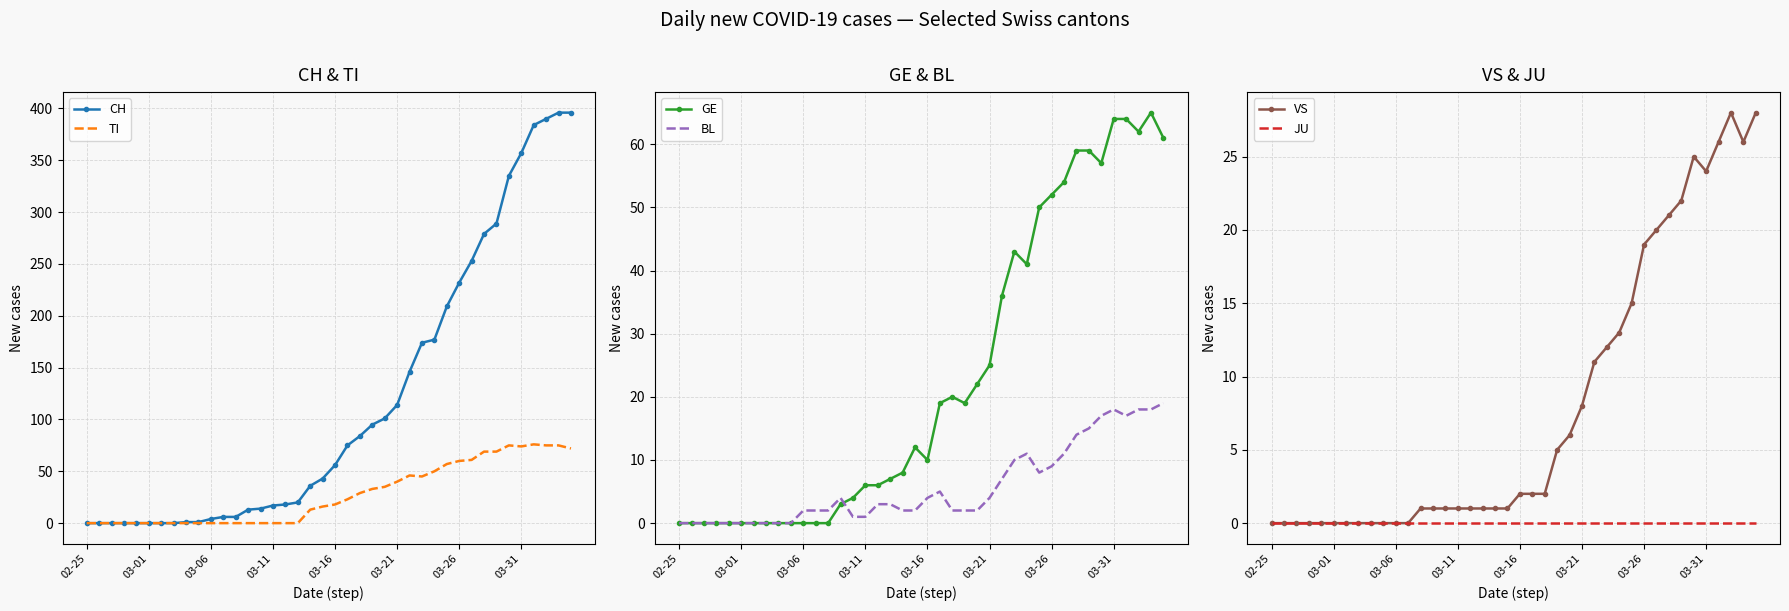

The value of BL at 03-16 is 4. True or false?

True